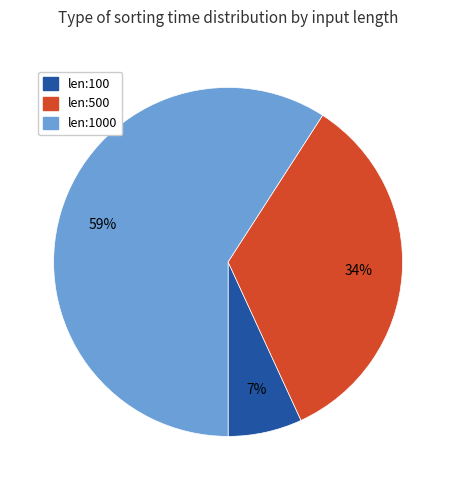

To the nearest percent, what portion does len:1000 represent?

59%